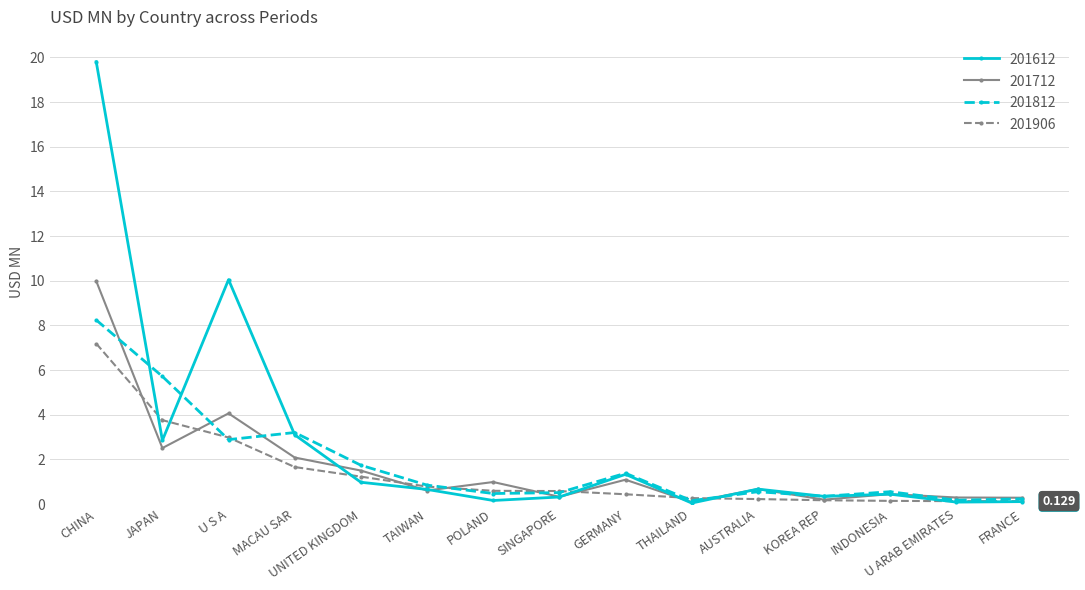

At which category is the sum across all series the highest?

CHINA